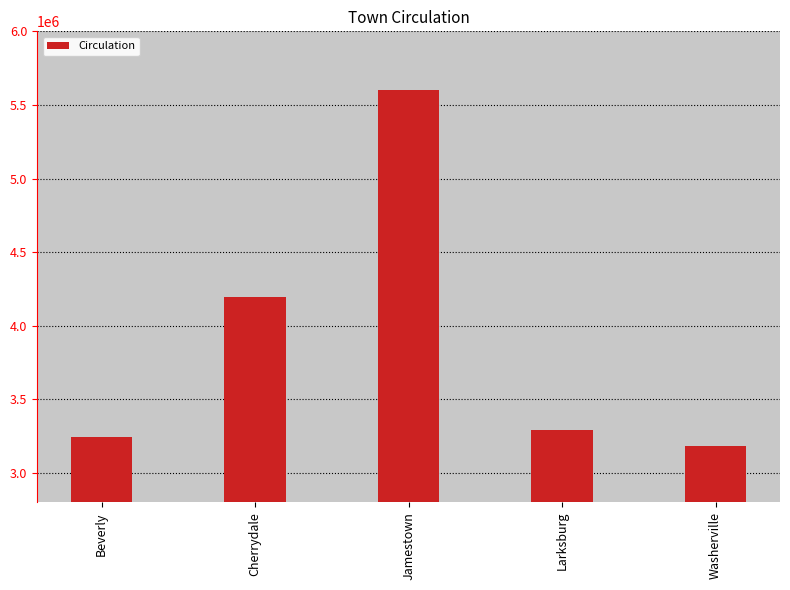

Rank the categories by value from highest to lowest.

Jamestown, Cherrydale, Larksburg, Beverly, Washerville